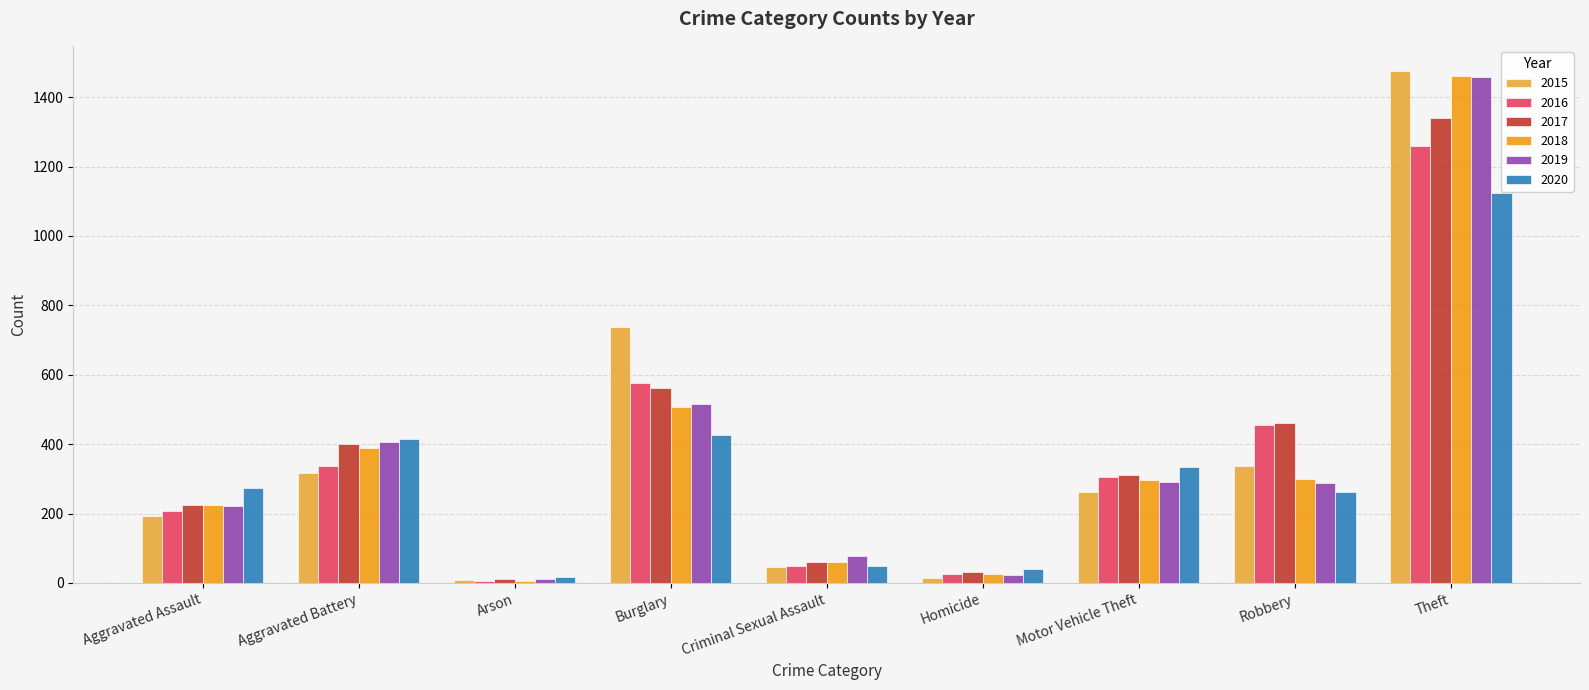

How many data points does each series have?

9